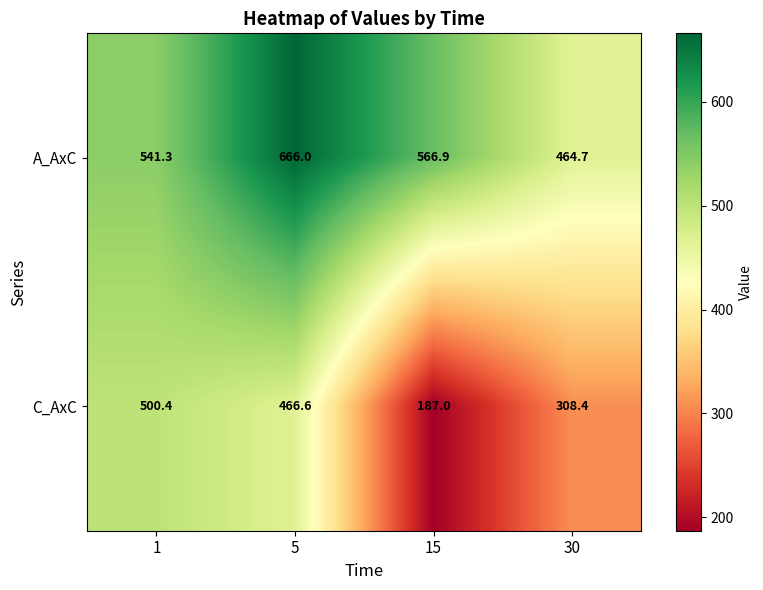

Which series has the widest spread of values?

C_AxC